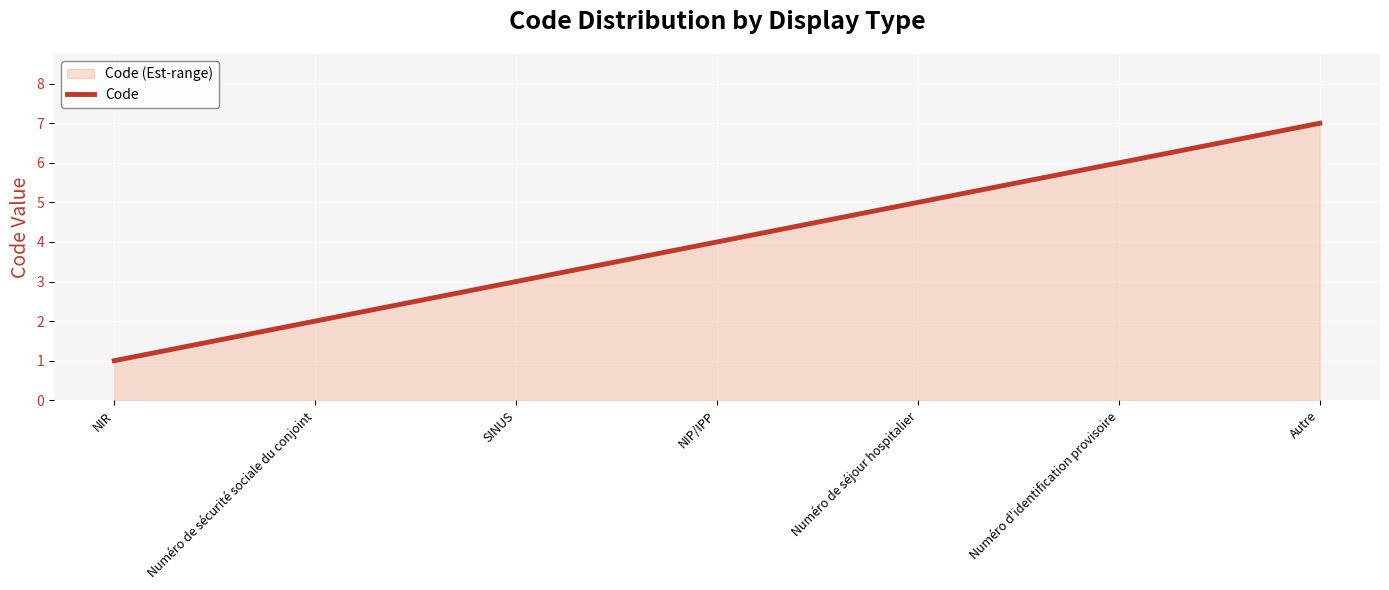

Where does the data first go above 4?

Numéro de séjour hospitalier